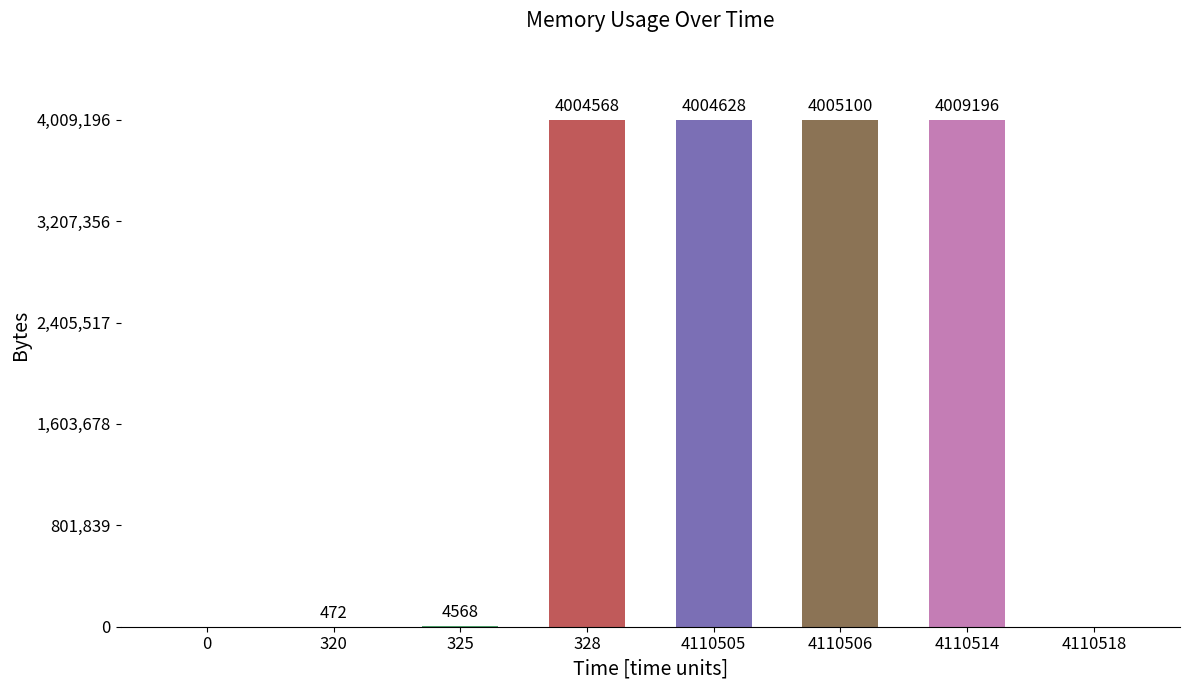

True or false: the data shows 863357 at 328.

False